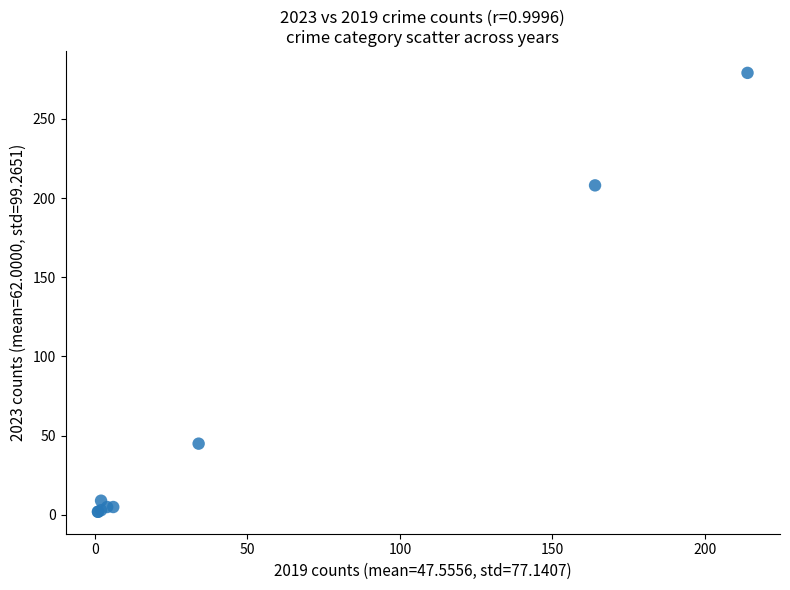

What Y value in the scatter plot is closest to 140?

208